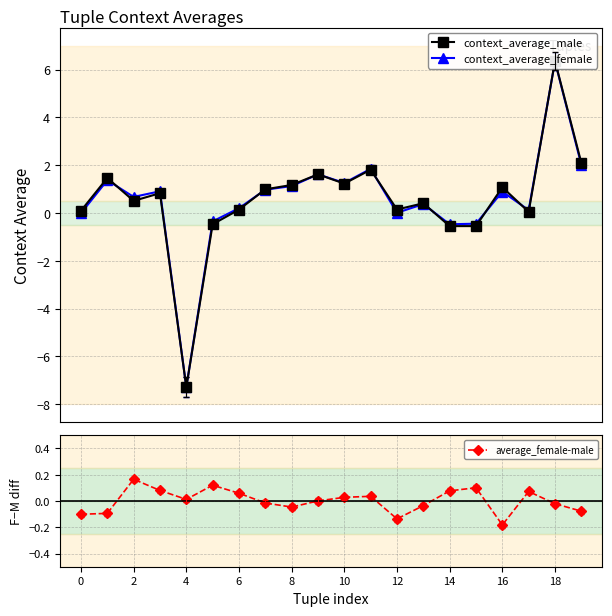

How many lines are shown in the chart?

3